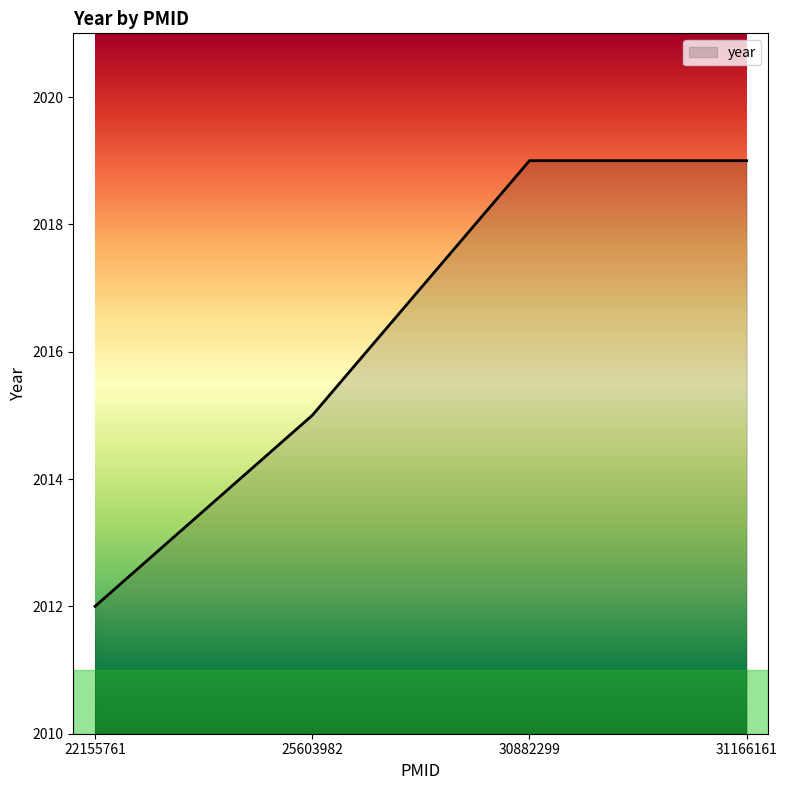

Does the chart have visible grid lines?

No